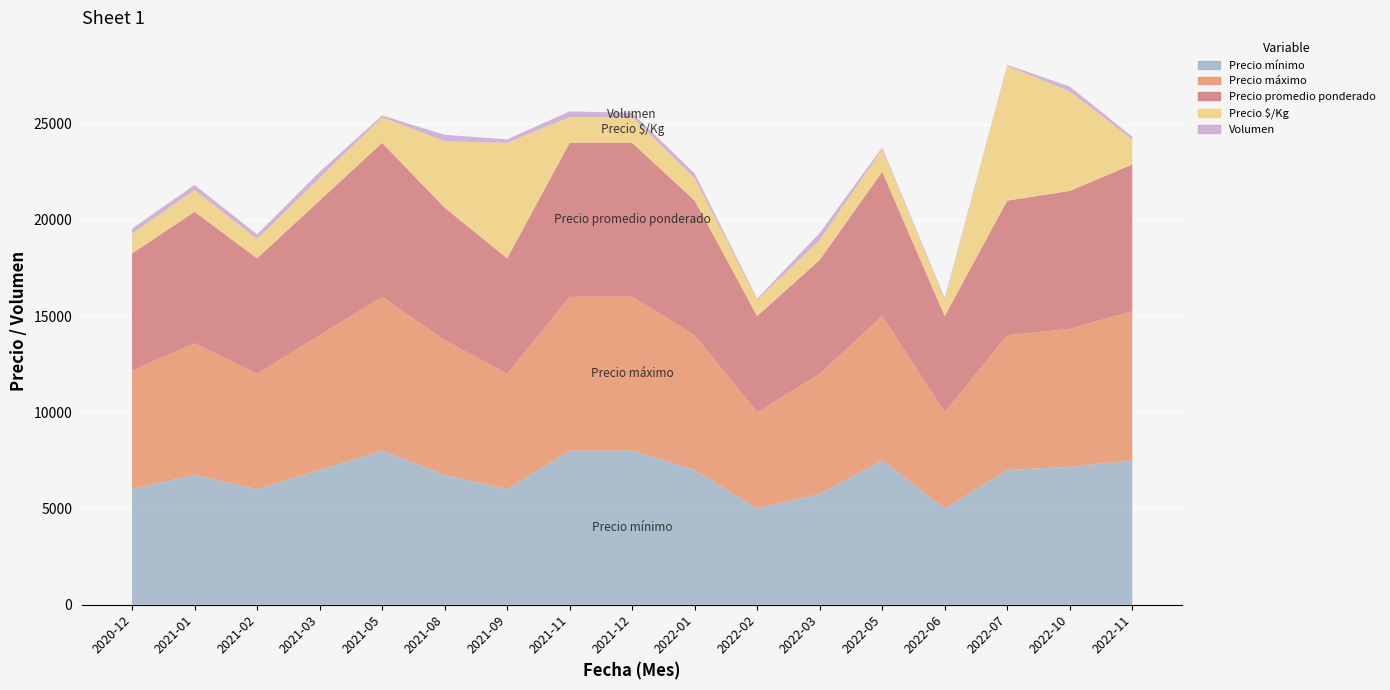

Reading left to right, list all the values displayed in this chart.

Precio mínimo: 2020-12=6000	2021-01=6750	2021-02=6000	2021-03=7000	2021-05=8000	2021-08=6750	2021-09=6000	2021-11=8000	2021-12=8000	2022-01=7000	2022-02=5000	2022-03=5750	2022-05=7500	2022-06=5000	2022-07=7000	2022-10=7167	2022-11=7500
Precio máximo: 2020-12=6167	2021-01=6833	2021-02=6000	2021-03=7000	2021-05=8000	2021-08=7000	2021-09=6000	2021-11=8000	2021-12=8000	2022-01=7000	2022-02=5000	2022-03=6250	2022-05=7500	2022-06=5000	2022-07=7000	2022-10=7167	2022-11=7750
Precio promedio ponderado: 2020-12=6083	2021-01=6833	2021-02=6000	2021-03=7000	2021-05=8000	2021-08=6883	2021-09=6000	2021-11=8000	2021-12=8000	2022-01=7000	2022-02=5000	2022-03=5917	2022-05=7500	2022-06=5000	2022-07=7000	2022-10=7167	2022-11=7625
Precio $/Kg: 2020-12=1028	2021-01=1125	2021-02=1000	2021-03=1167	2021-05=1333	2021-08=3442	2021-09=6000	2021-11=1333	2021-12=1333	2022-01=1167	2022-02=833	2022-03=1028	2022-05=1167	2022-06=833	2022-07=7000	2022-10=5167	2022-11=1292
Volumen: 2020-12=260	2021-01=270	2021-02=240	2021-03=320	2021-05=90	2021-08=340	2021-09=180	2021-11=300	2021-12=230	2022-01=240	2022-02=70	2022-03=370	2022-05=90	2022-06=90	2022-07=50	2022-10=260	2022-11=150